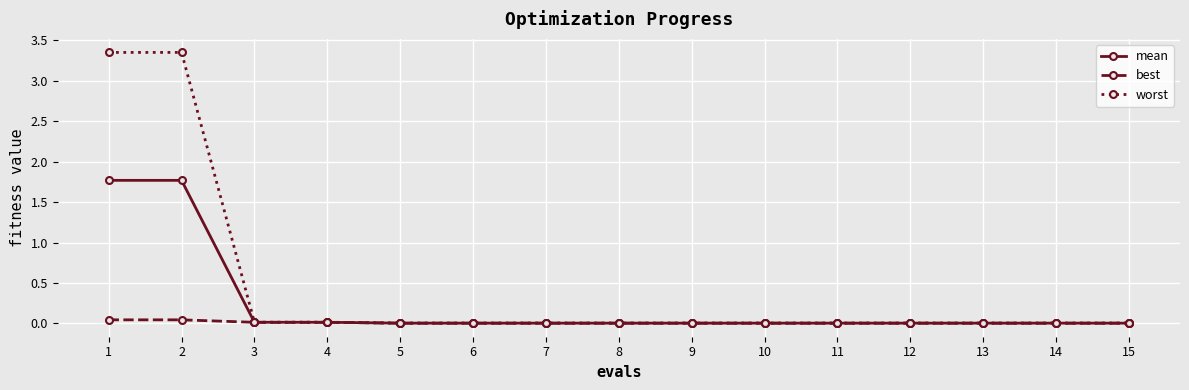

Which series has the largest total across all categories?

worst